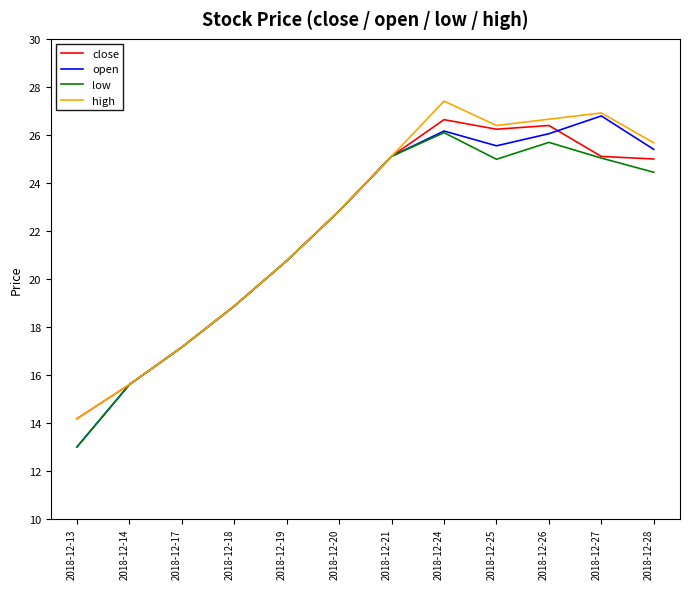

At which label is high closest to 20?

2018-12-19